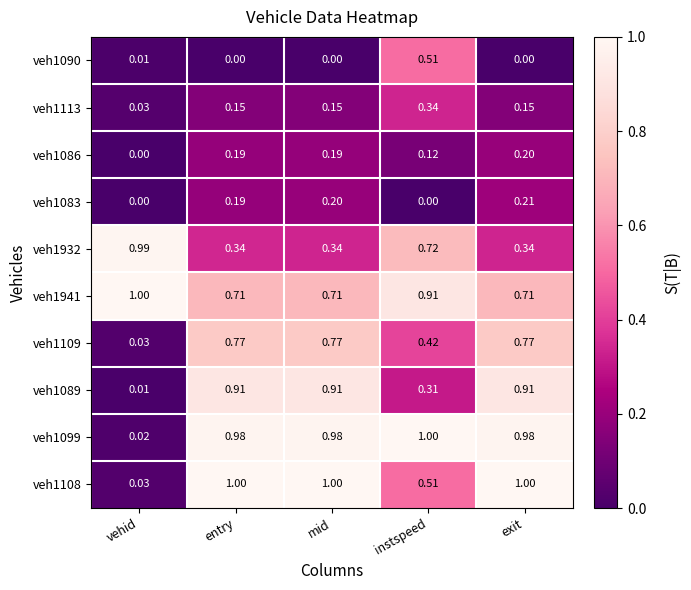

At which category is the sum across all series the highest?

exit